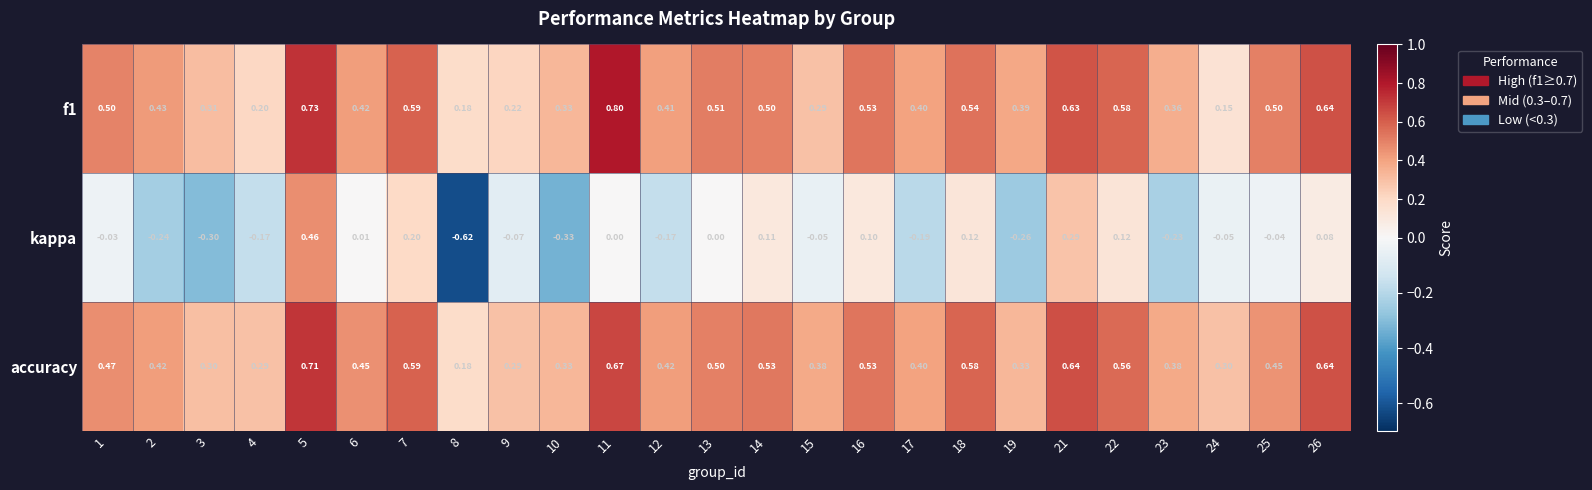

What is the total value across all series at 11?

1.5